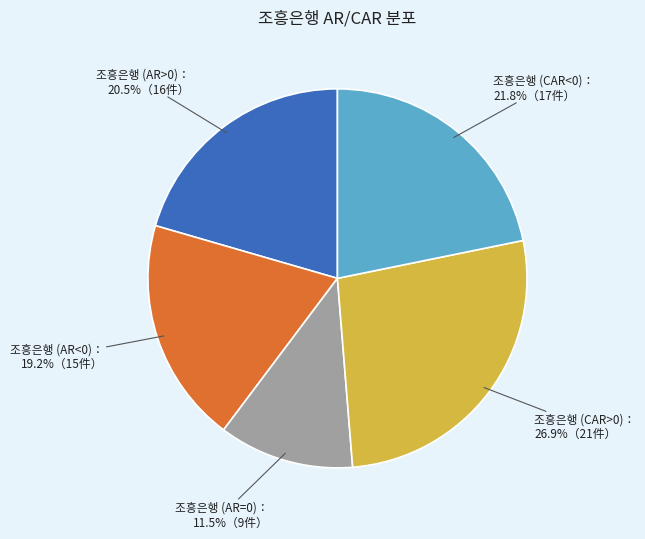

Does any single category account for the majority?

No